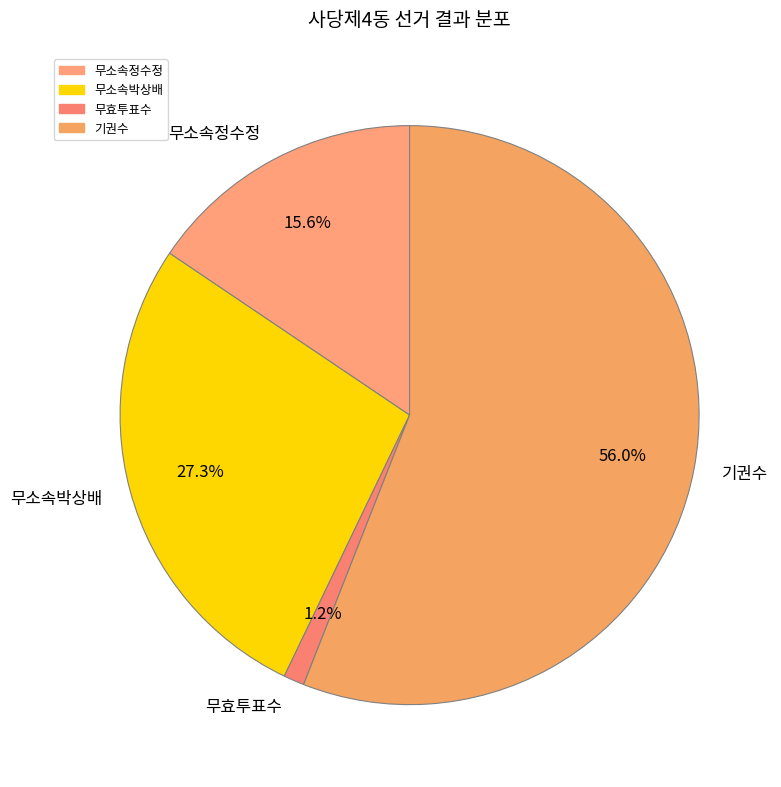

Which category accounts for the majority?

기권수